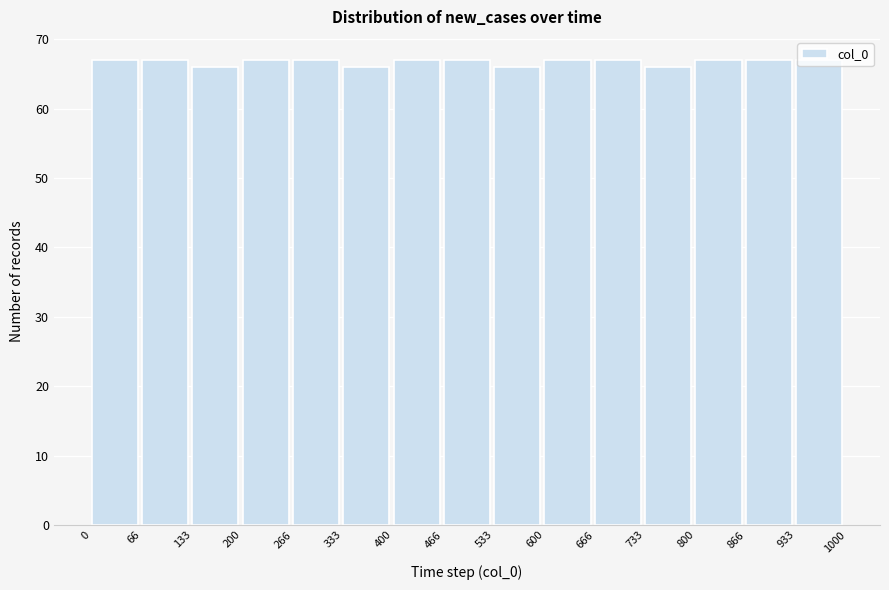

What is the height of the bar covering 133 to 200 on the x-axis? The values are not printed on the chart, so give them approximately, as read against the axis.

66